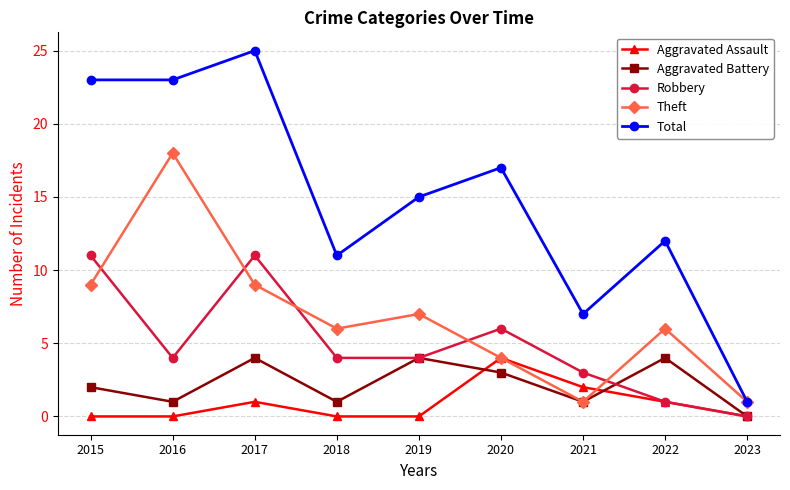

True or false: Total and Aggravated Battery intersect in this chart.

False